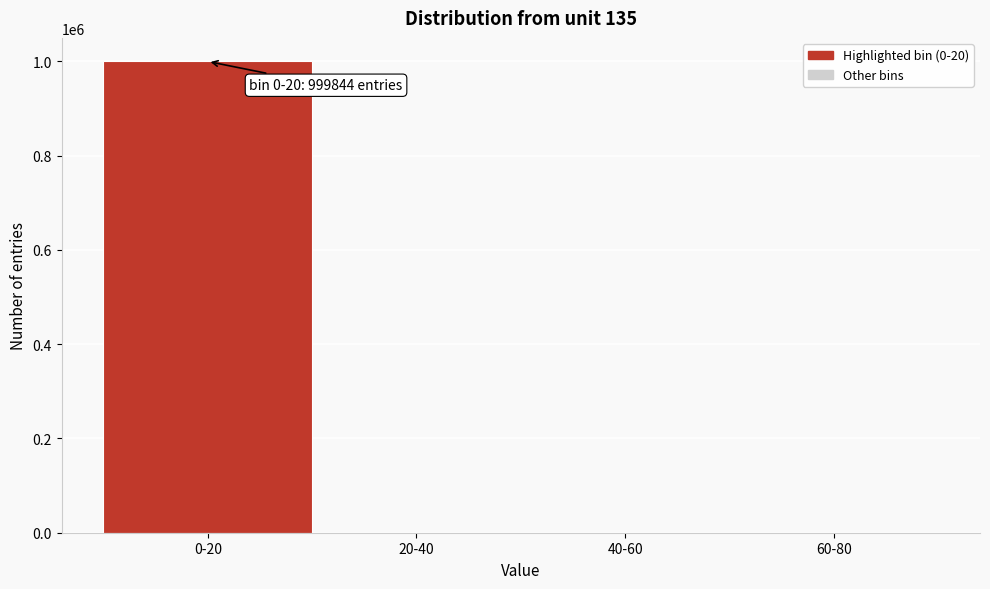

What is the greatest value displayed?

999844